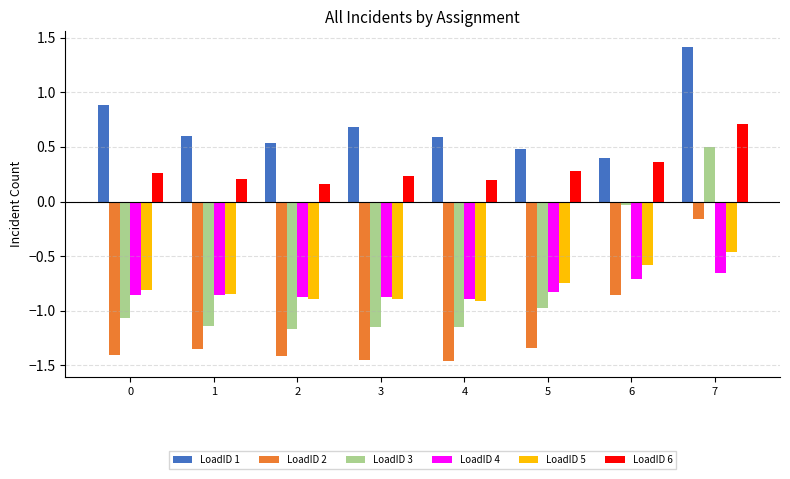

Is the value of LoadID 5 at 2 greater than the value of LoadID 1 at 5?

No